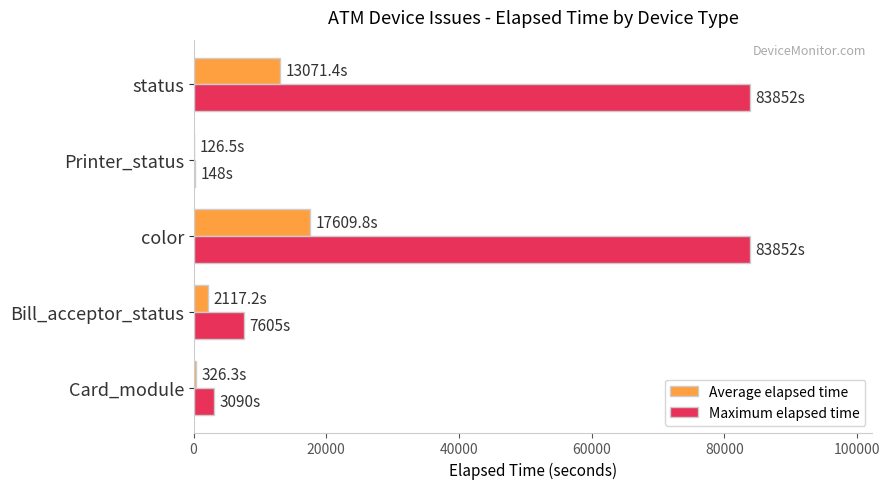

Which series changed the most between Printer_status and status?

Maximum elapsed time